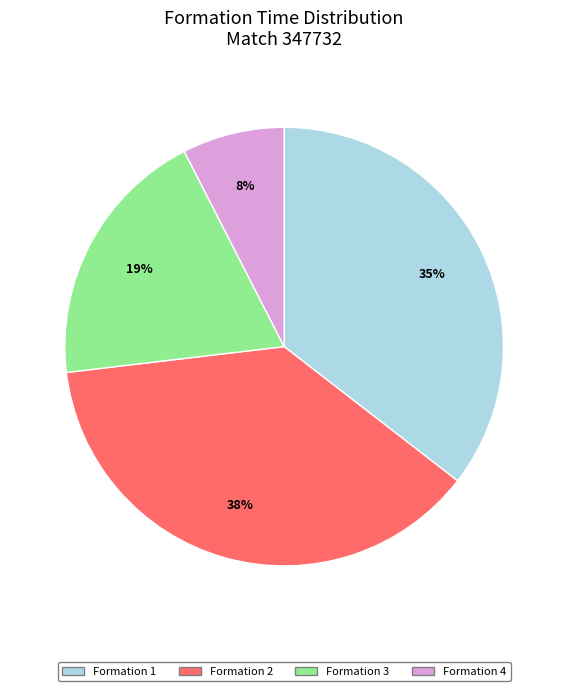

Is there a majority slice in this chart?

No